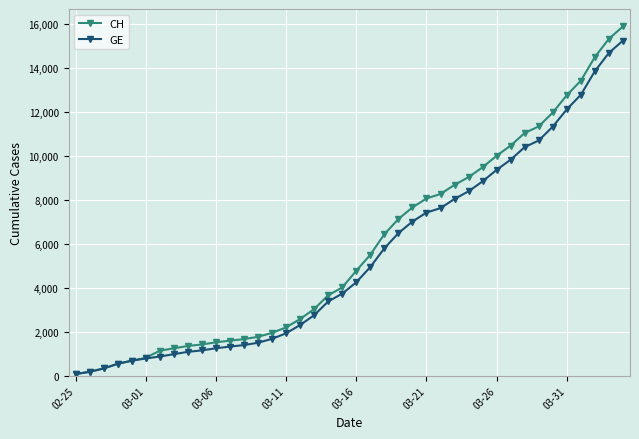

How many values in the CH series are below 4775?

20